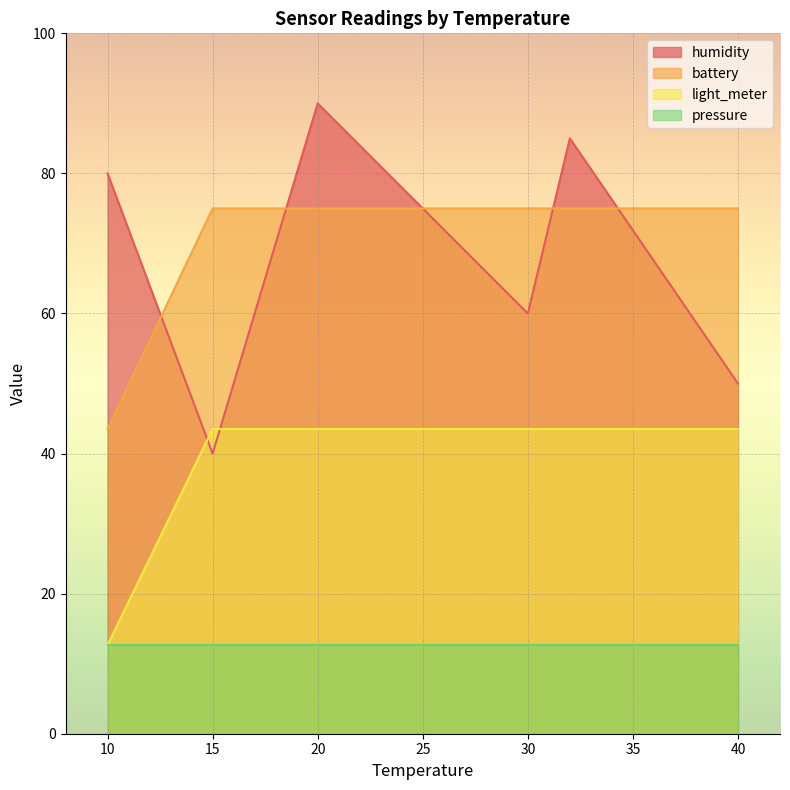

Does the chart display data point markers on the line(s)?

No